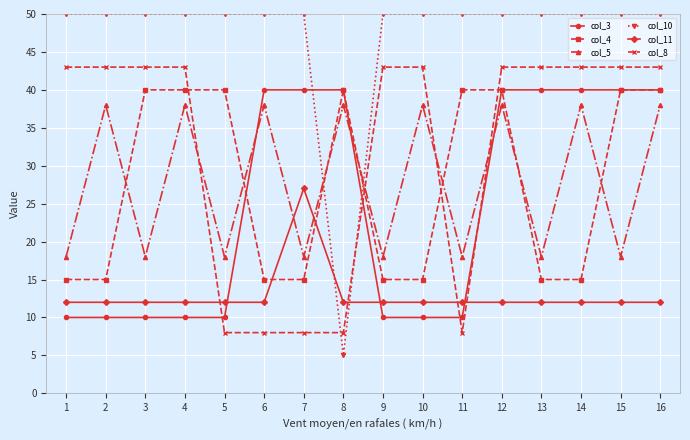

At which category does the chart reach its minimum across all series?

8